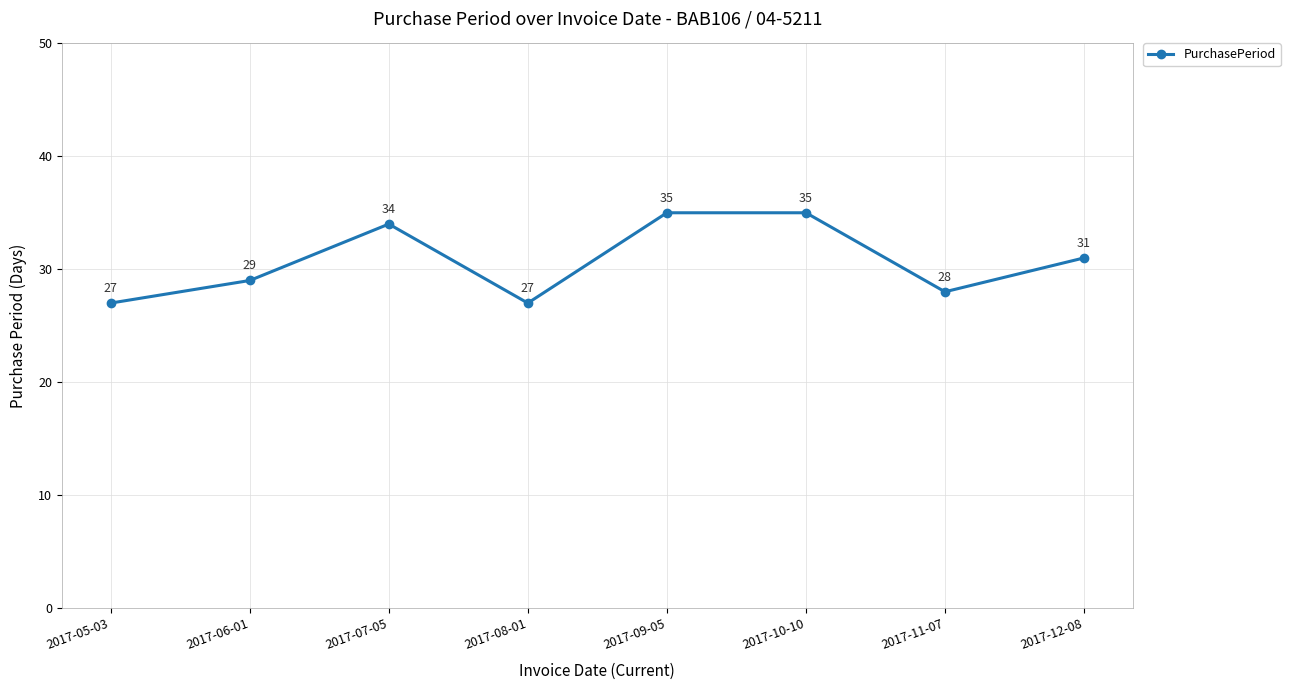

Is this an area chart (filled region under the line)?

No